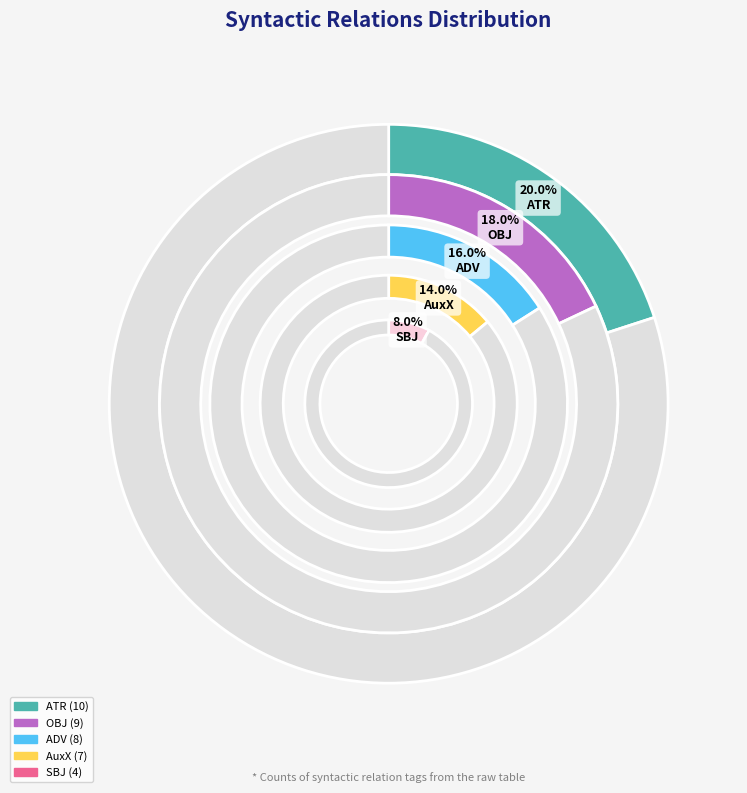

What is the largest slice in the pie chart?

ATR